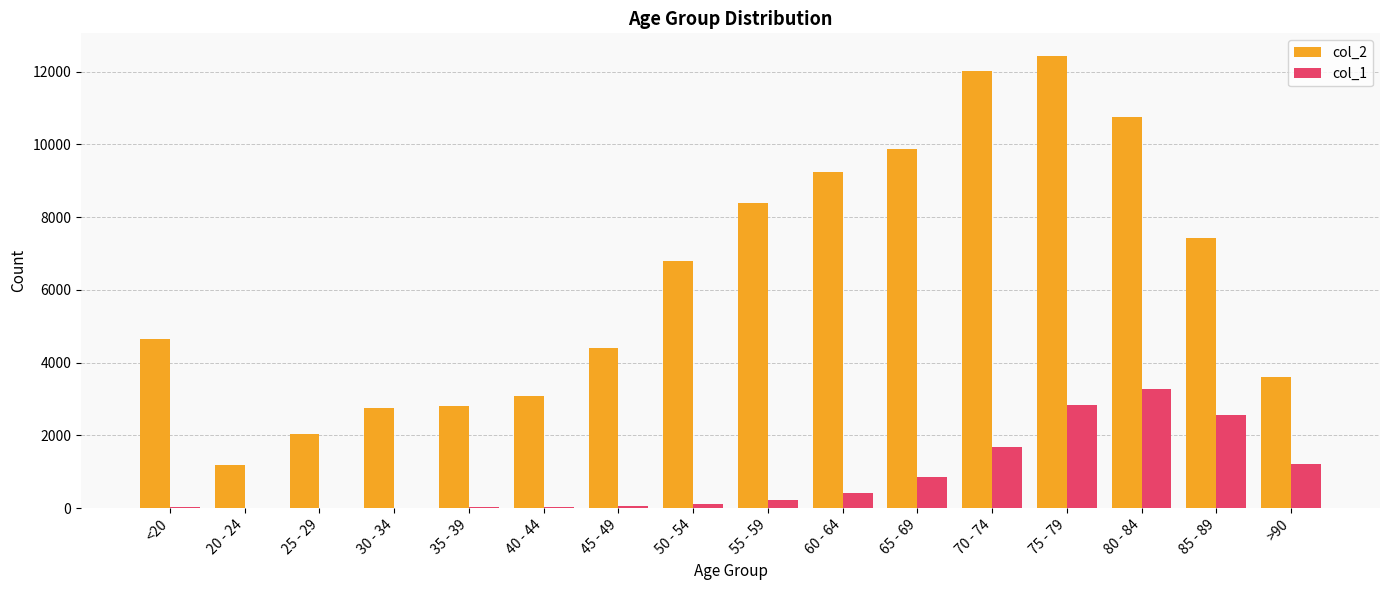

Which series changed the most between 60 - 64 and 70 - 74?

col_2